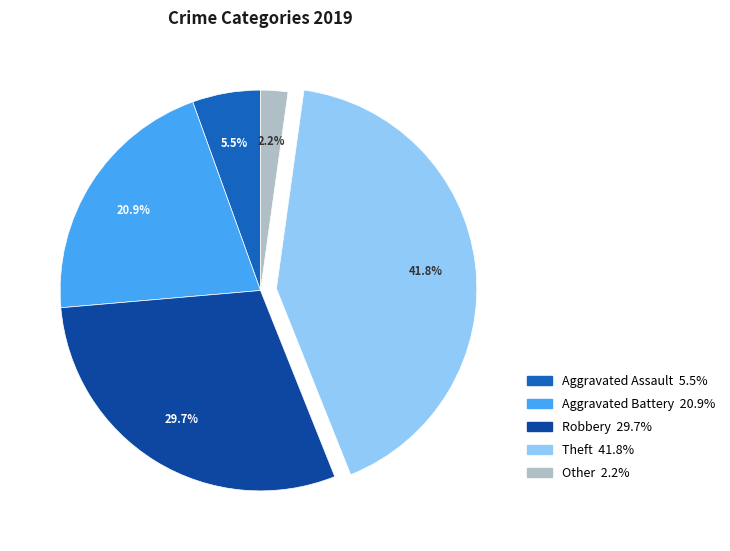

Count the number of slices in the pie.

5